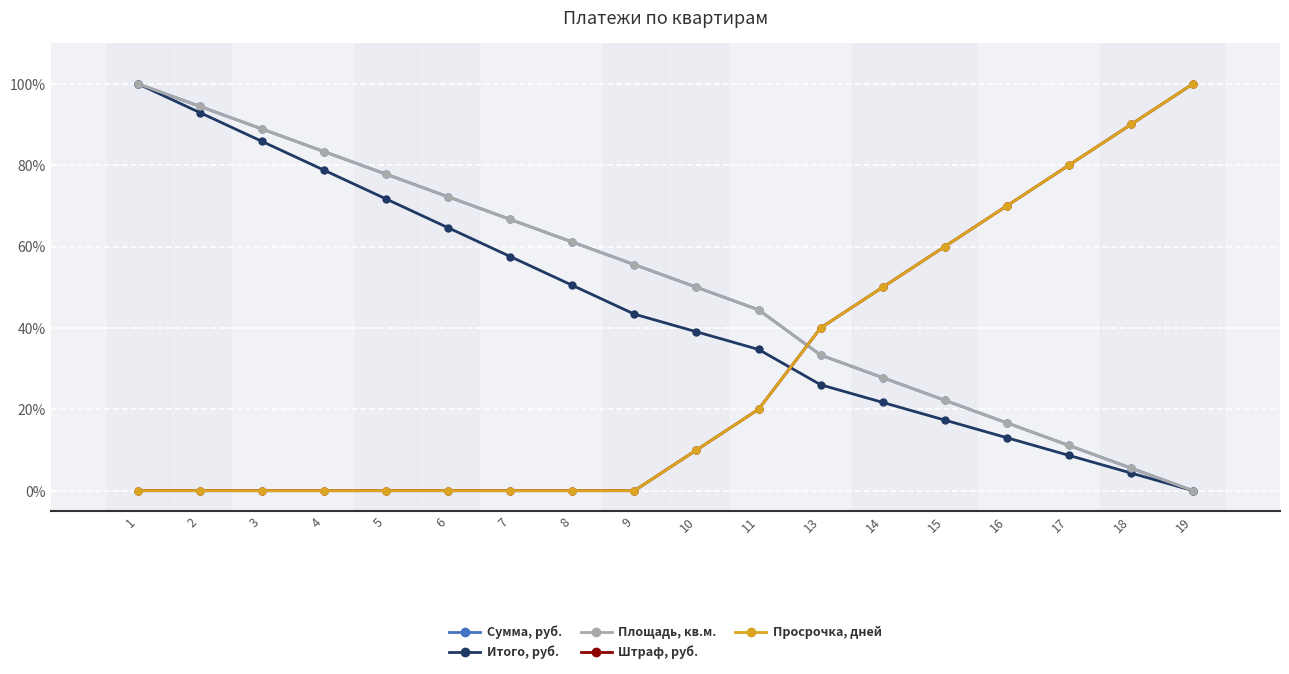

Is this an area chart (filled region under the line)?

No